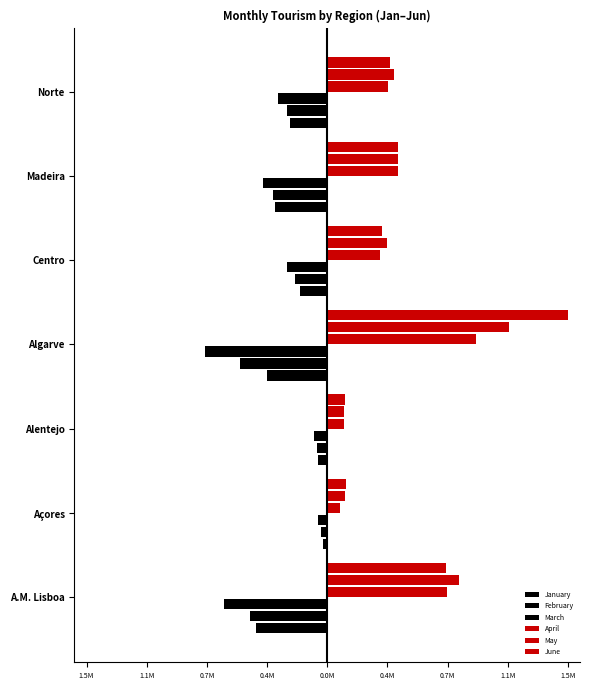

How many groups of bars are there?

7